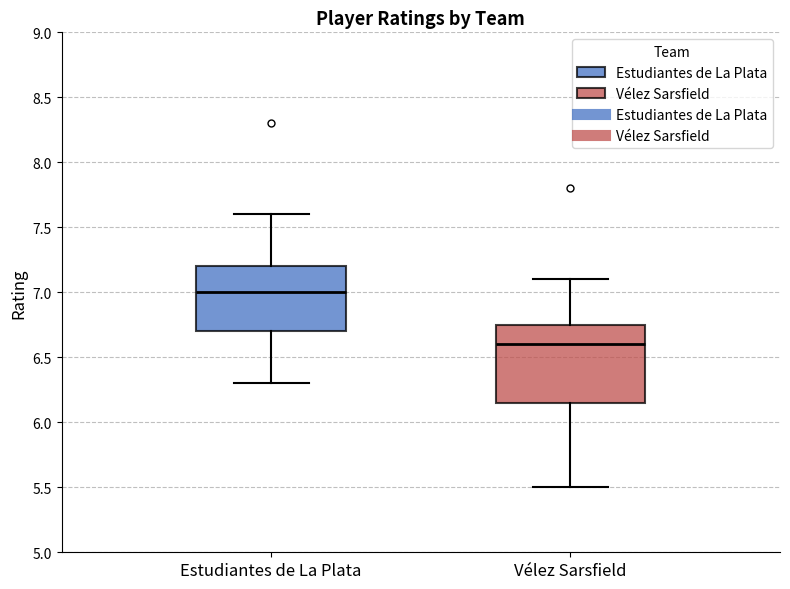

Reading left to right, transcribe this box plot: for each box, give where its median line is, the range the box spans, and where its two whiskers end, as read against the y-axis. The values are not printed on the chart, so give them approximately, as read against the axis.

Estudiantes de La Plata: median 7.00, box 6.70 to 7.20, whiskers 6.30 to 7.60
Vélez Sarsfield: median 6.60, box 6.15 to 6.75, whiskers 5.50 to 7.10